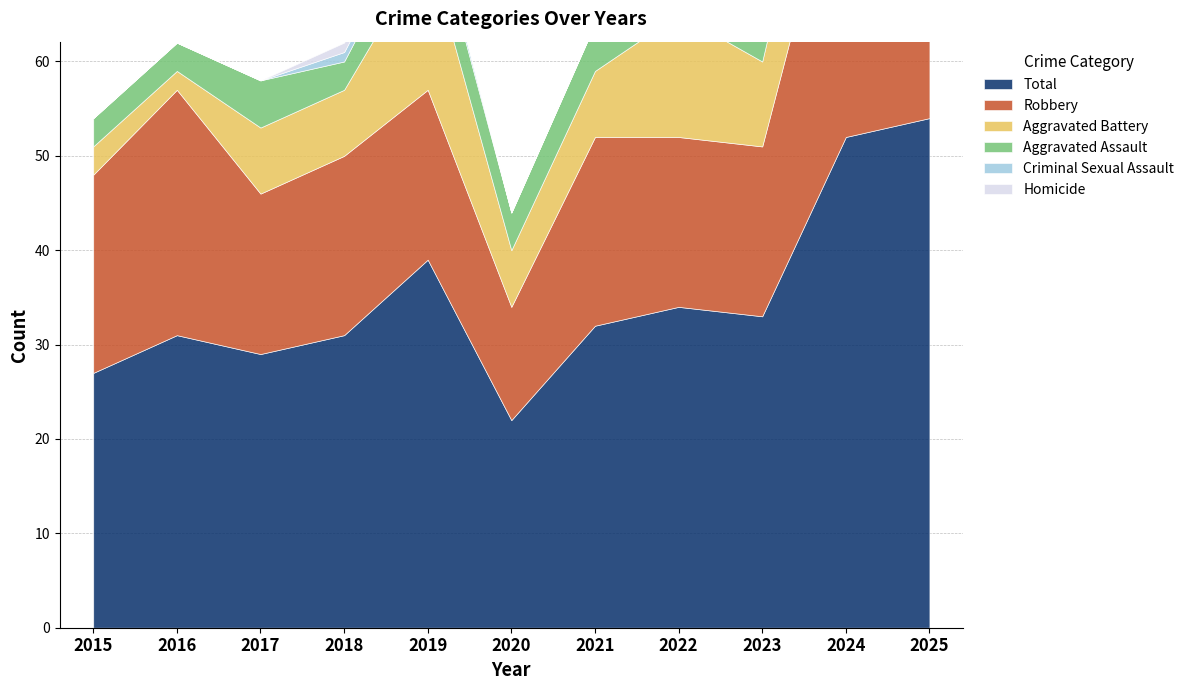

True or false: Aggravated Battery and Criminal Sexual Assault cross at least once.

False